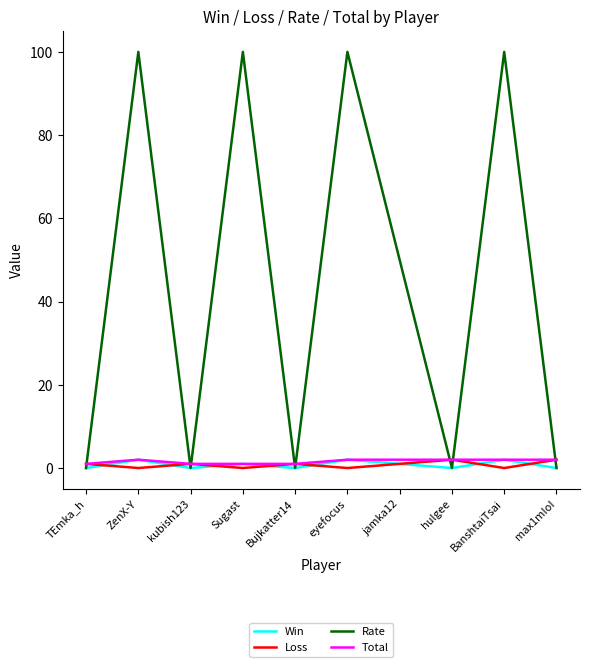

What is the maximum value shown in the chart?

100